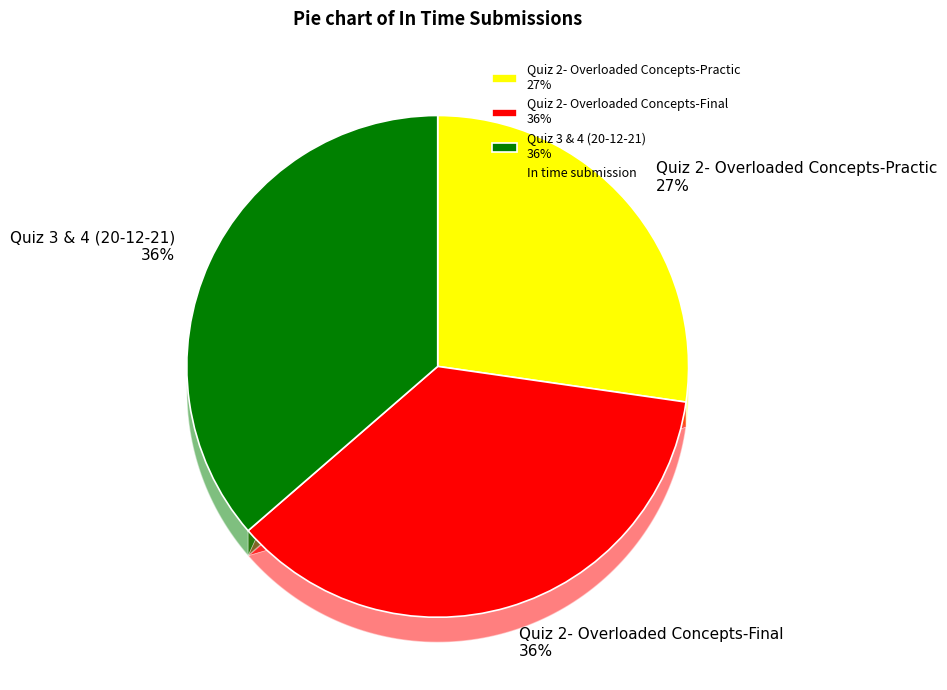

What is the smallest slice in the pie chart?

Quiz 2- Overloaded Concepts-Practic